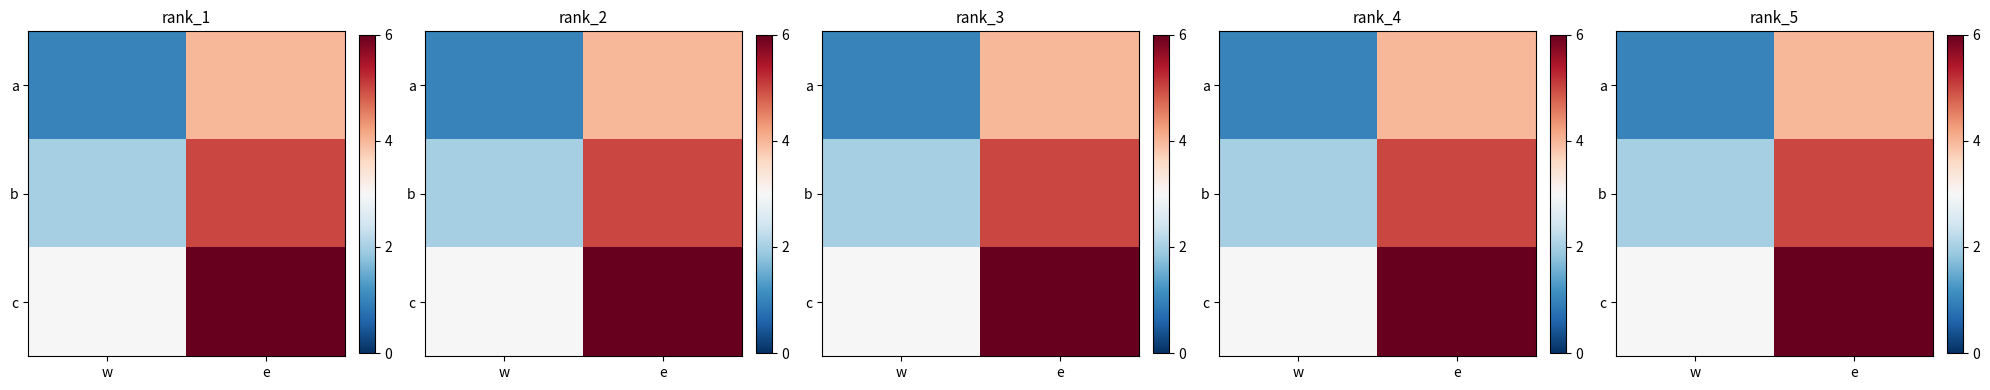

What is the minimum value shown in the chart?

1